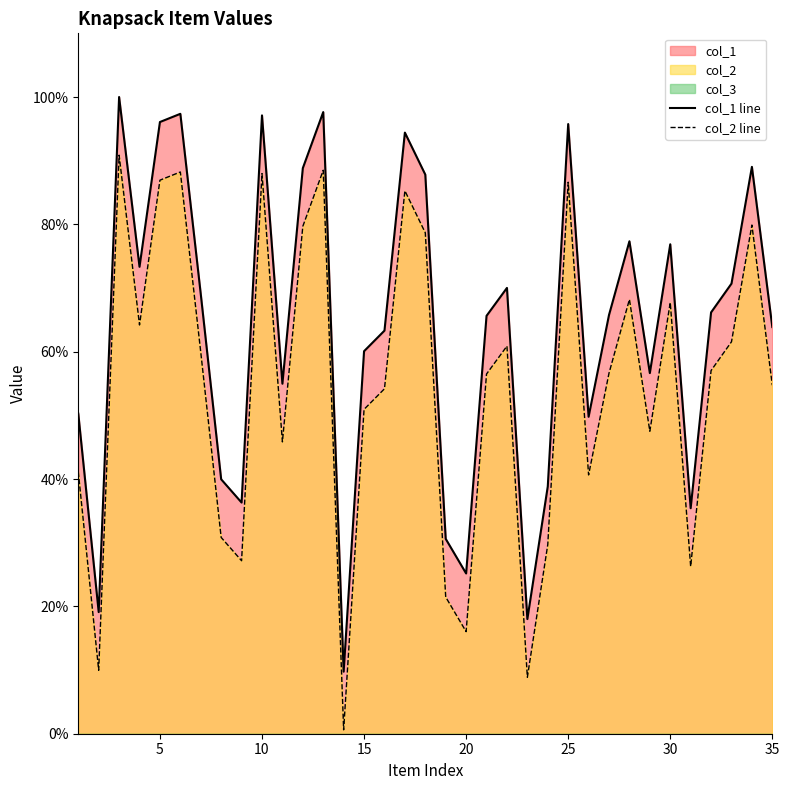

True or false: col_1 line and col_2 line intersect in this chart.

False